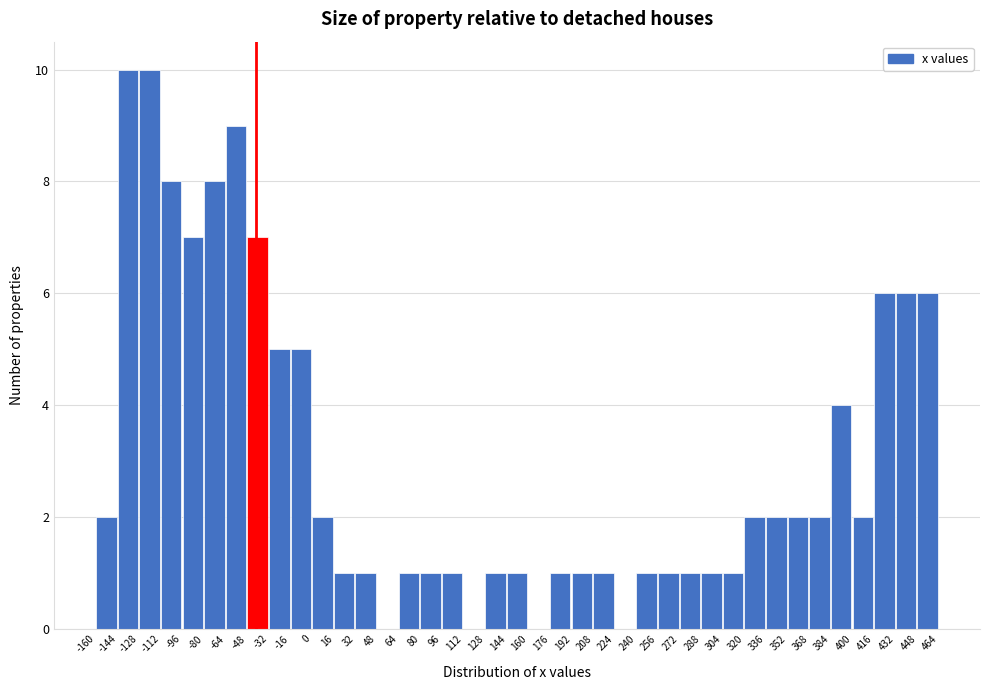

Reading left to right, list every bar in this chart as the range it spans on the x-axis followed by its height. The values are not printed on the chart, so give them approximately, as read against the axis.

-160 to -144: 2
-144 to -128: 10
-128 to -112: 10
-112 to -96: 8
-96 to -80: 7
-80 to -64: 8
-64 to -48: 9
-48 to -32: 7
-32 to -16: 5
-16 to 0: 5
0 to 16: 2
16 to 32: 1
32 to 48: 1
48 to 64: 0
64 to 80: 1
80 to 96: 1
96 to 112: 1
112 to 128: 0
128 to 144: 1
144 to 160: 1
160 to 176: 0
176 to 192: 1
192 to 208: 1
208 to 224: 1
224 to 240: 0
240 to 256: 1
256 to 272: 1
272 to 288: 1
288 to 304: 1
304 to 320: 1
320 to 336: 2
336 to 352: 2
352 to 368: 2
368 to 384: 2
384 to 400: 4
400 to 416: 2
416 to 432: 6
432 to 448: 6
448 to 464: 6